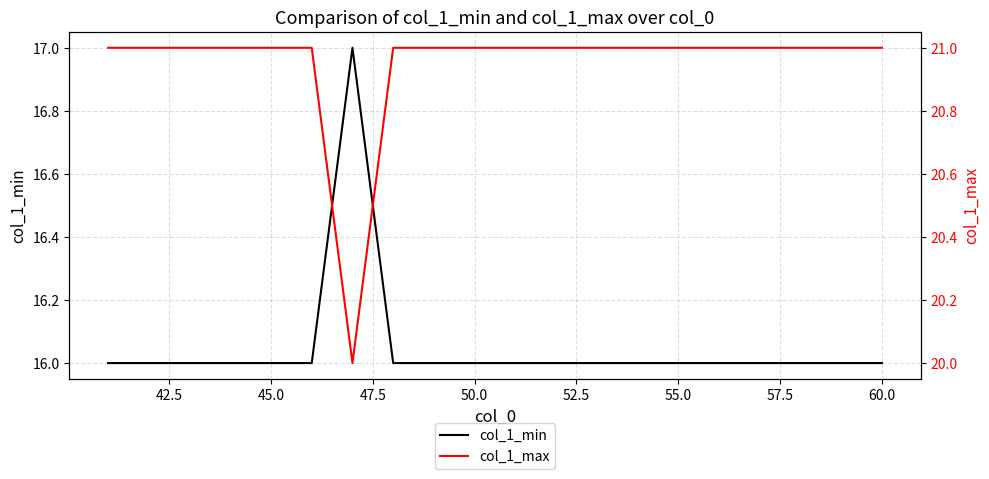

Is it true that col_1_min equals 7 at 60.0?

False